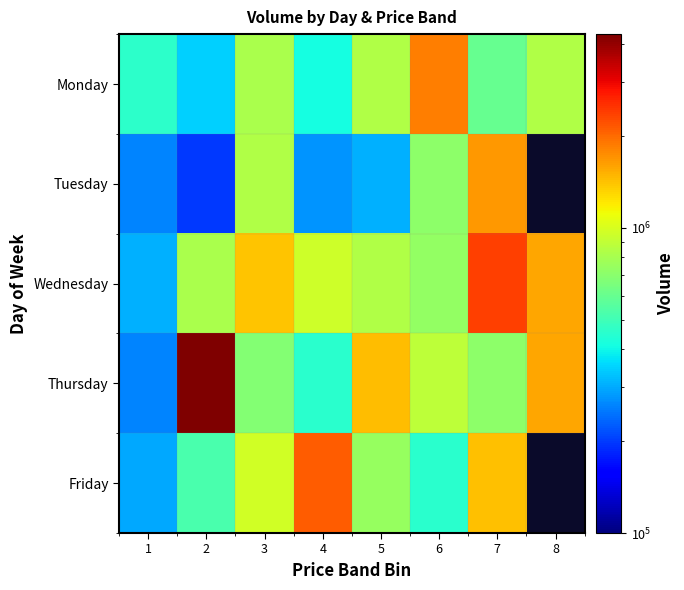

What is the difference between the maximum and minimum values in the Tuesday series?

1474231.0